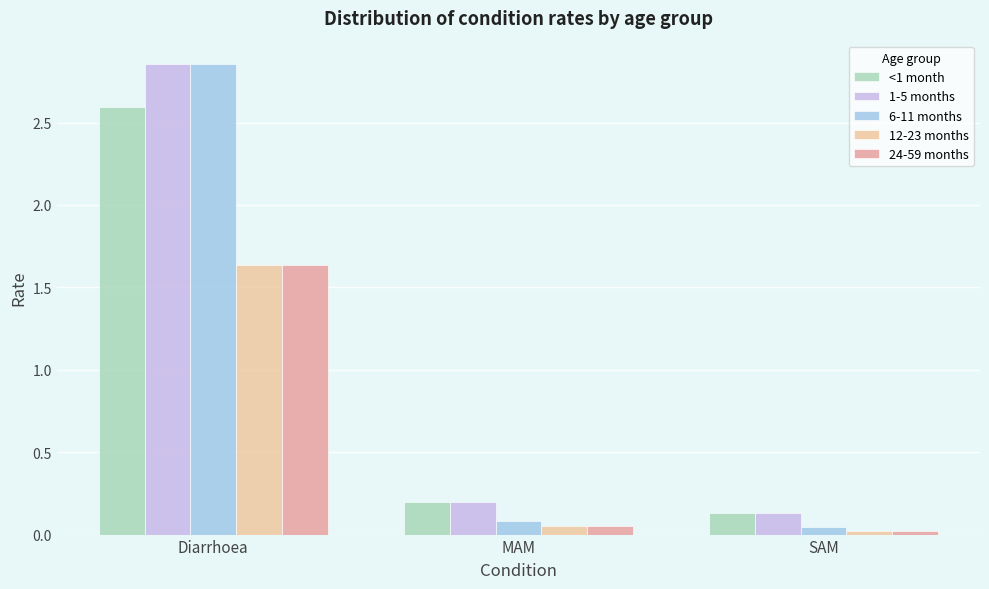

Rank the categories by 1-5 months value from highest to lowest.

Diarrhoea, MAM, SAM